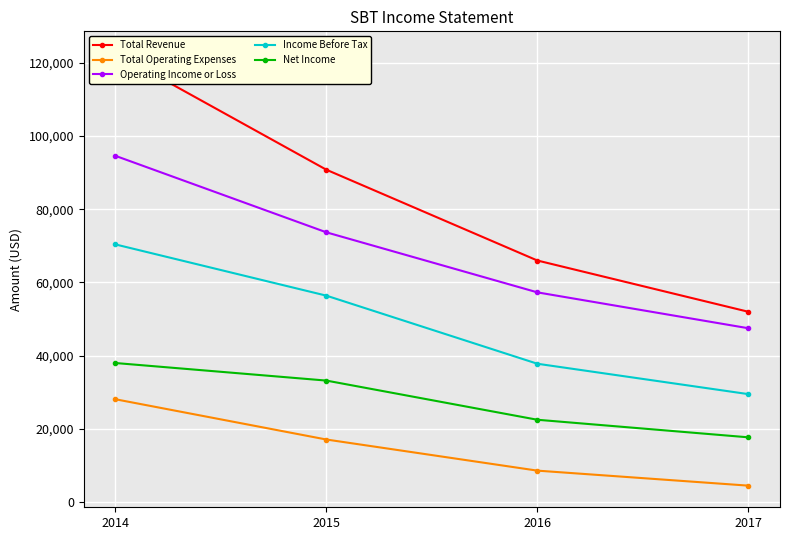

What is the value of the Total Operating Expenses point at the 1st from the left?

28100